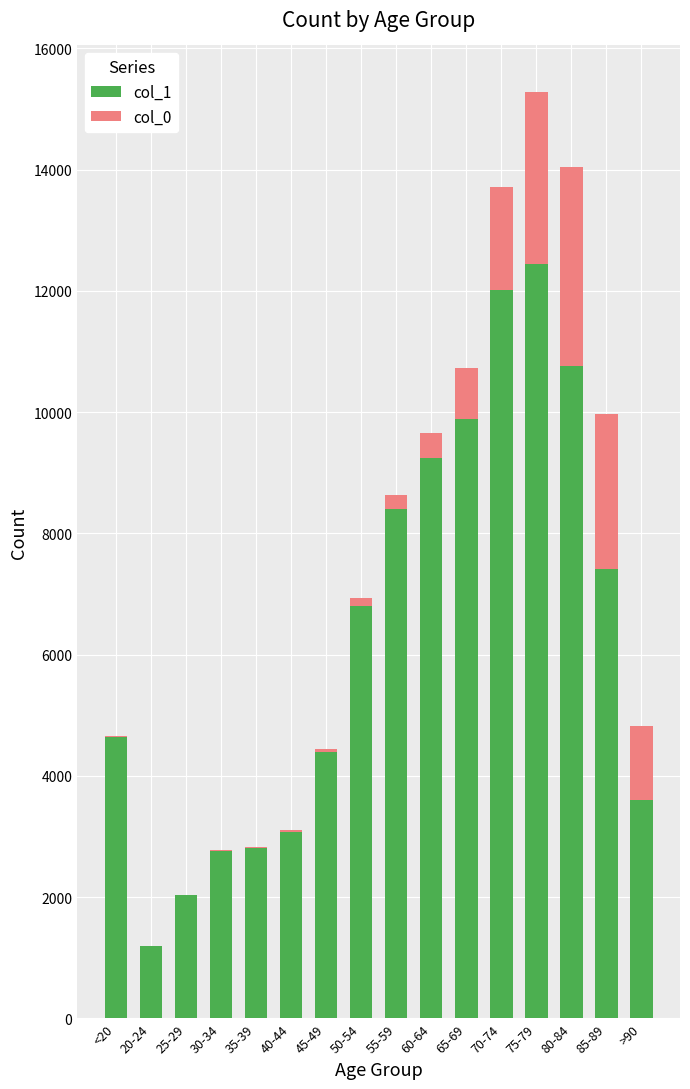

At which category is the sum across all series the highest?

75-79